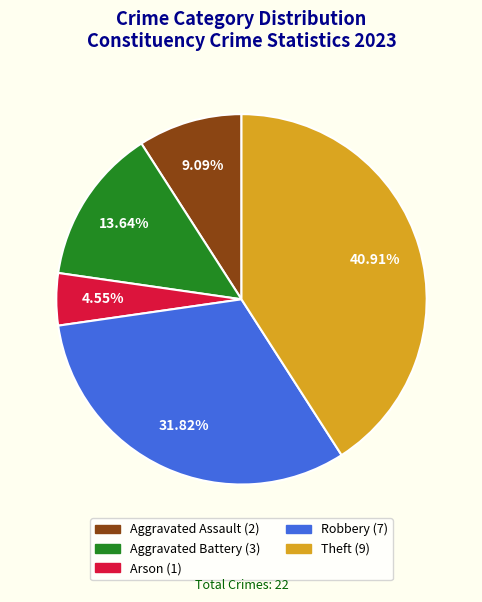

What percentage is the Robbery slice, to the nearest percent?

32%